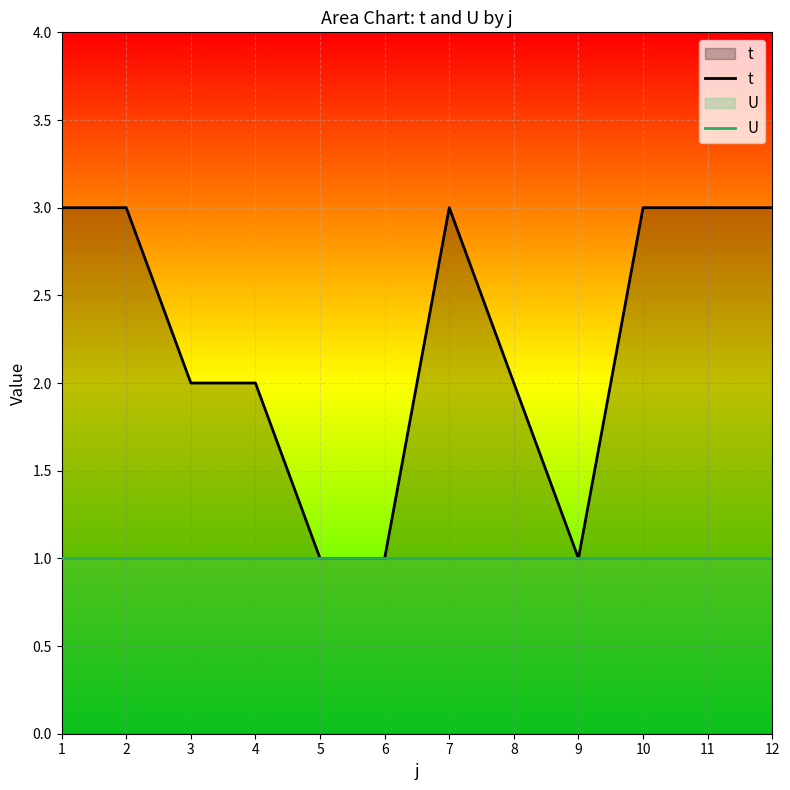

List the series in order of their peak value, lowest first.

U, t